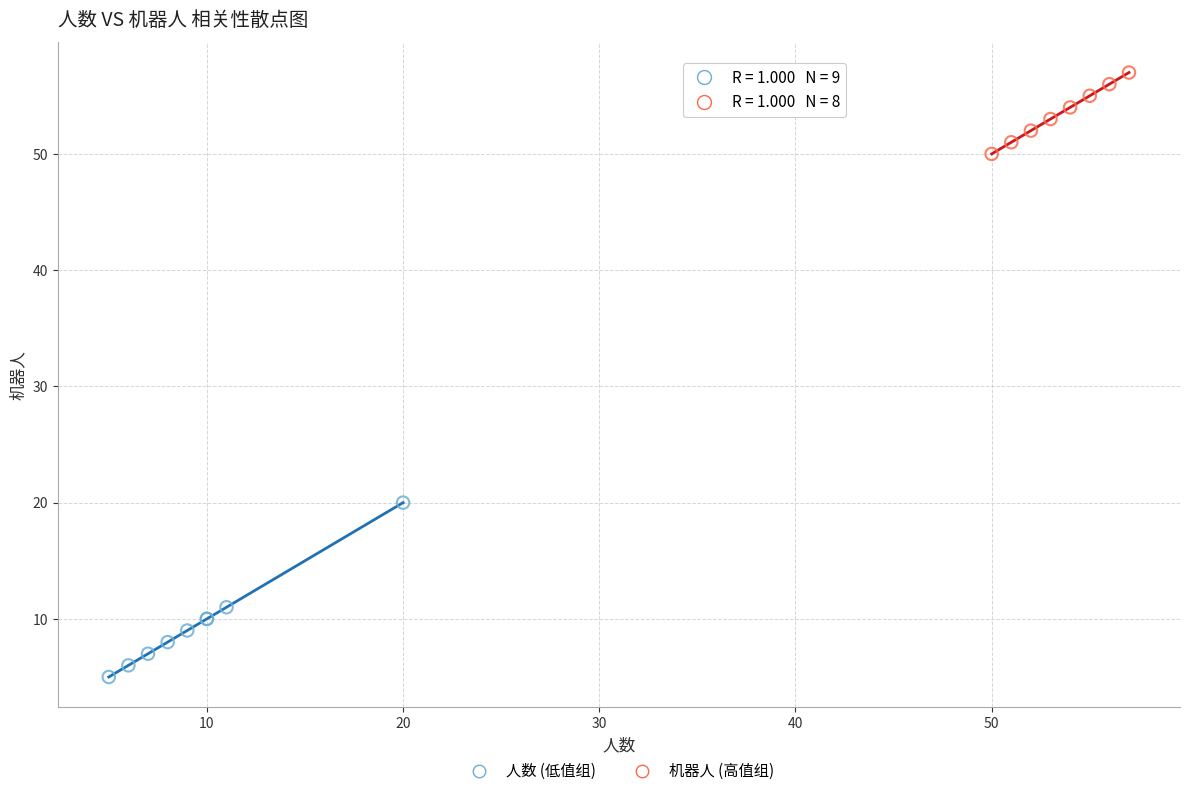

Which series reaches the minimum Y coordinate?

人数 (低值组)